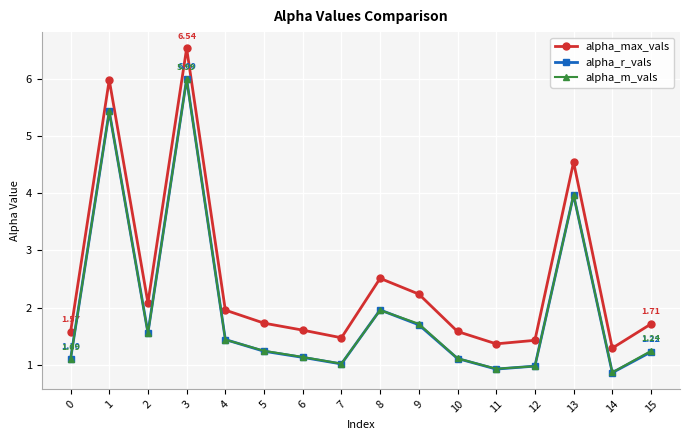

True or false: alpha_max_vals has a value of 1.7 at 5.

True